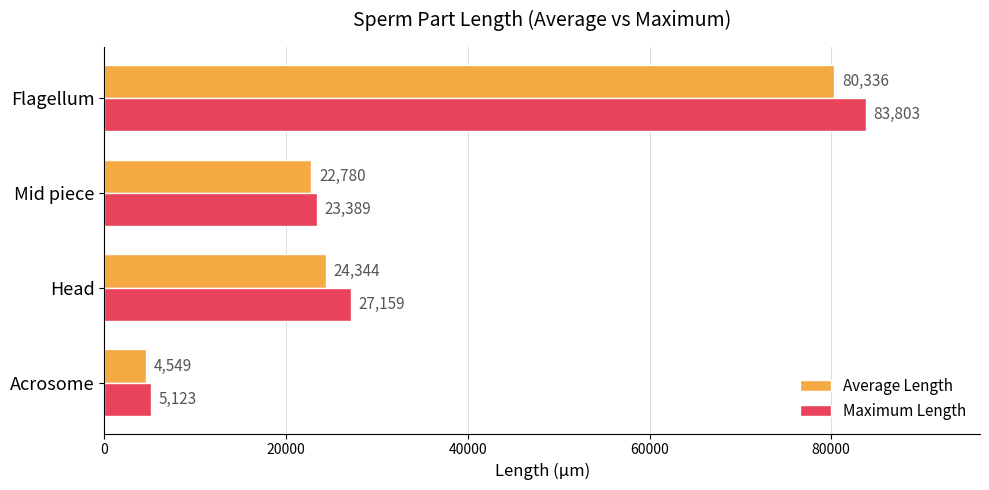

Where is Maximum Length nearest to the value 44463?

Head